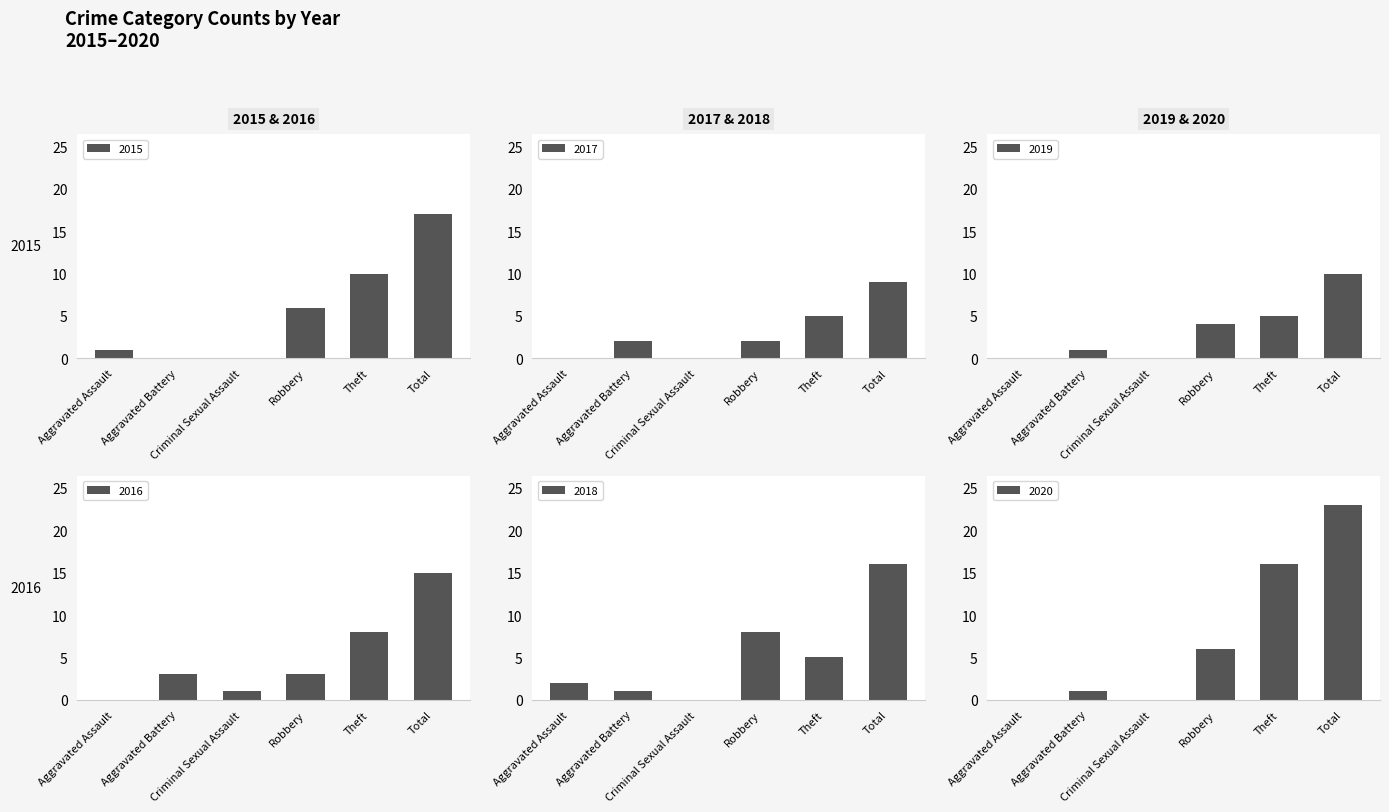

Rank the series by their maximum value, from highest to lowest.

2020, 2015, 2018, 2016, 2019, 2017